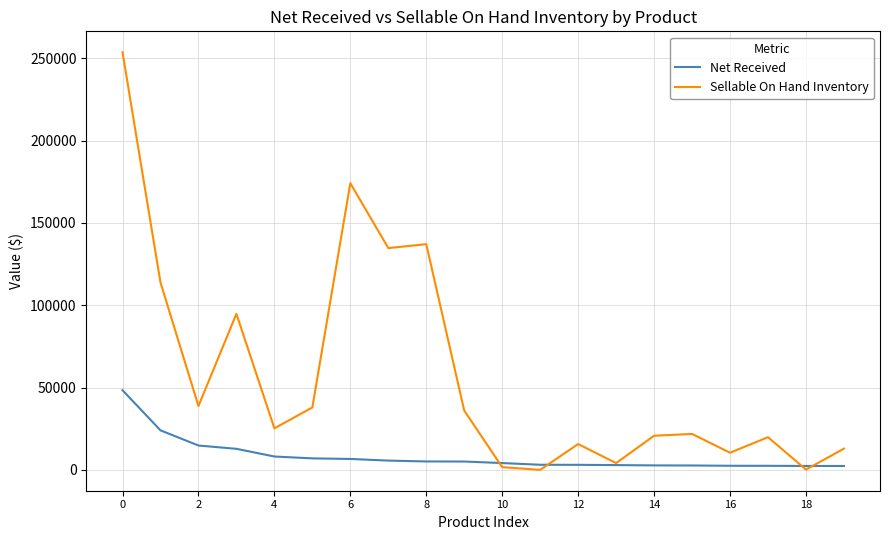

List the series in order of their overall mean, lowest first.

Net Received, Sellable On Hand Inventory